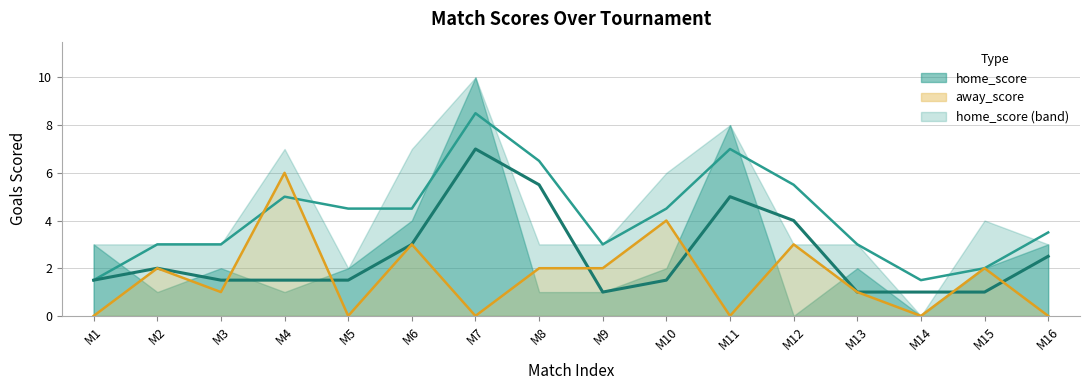

Count the number of data series in this chart.

3